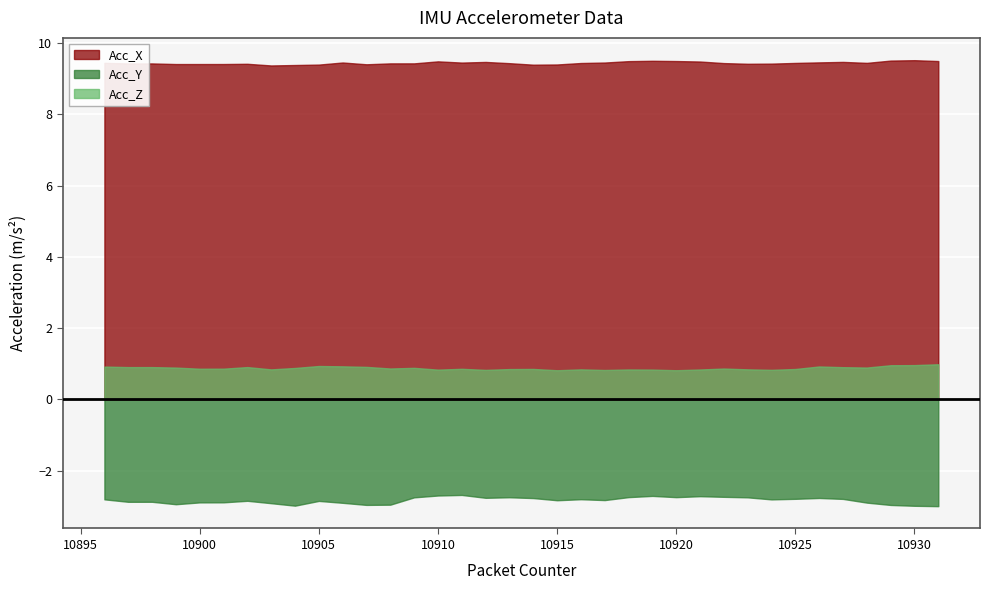

Reading right to left, what are all the values shown in this chart?

Acc_X: 10931=9.5	10930=9.5	10929=9.5	10928=9.4	10927=9.5	10926=9.5	10925=9.4	10924=9.4	10923=9.4	10922=9.4	10921=9.5	10920=9.5	10919=9.5	10918=9.5	10917=9.5	10916=9.4	10915=9.4	10914=9.4	10913=9.4	10912=9.5	10911=9.5	10910=9.5	10909=9.4	10908=9.4	10907=9.4	10906=9.5	10905=9.4	10904=9.4	10903=9.4	10902=9.4	10901=9.4	10900=9.4	10899=9.4	10898=9.4	10897=9.4	10896=9.4
Acc_Y: 10931=-3.0	10930=-3.0	10929=-3.0	10928=-2.9	10927=-2.8	10926=-2.8	10925=-2.8	10924=-2.8	10923=-2.8	10922=-2.7	10921=-2.7	10920=-2.7	10919=-2.7	10918=-2.7	10917=-2.8	10916=-2.8	10915=-2.8	10914=-2.8	10913=-2.7	10912=-2.8	10911=-2.7	10910=-2.7	10909=-2.8	10908=-3.0	10907=-3.0	10906=-2.9	10905=-2.9	10904=-3.0	10903=-2.9	10902=-2.8	10901=-2.9	10900=-2.9	10899=-2.9	10898=-2.9	10897=-2.9	10896=-2.8
Acc_Z: 10931=1.0	10930=1.0	10929=1.0	10928=0.9	10927=0.9	10926=0.9	10925=0.9	10924=0.8	10923=0.8	10922=0.9	10921=0.8	10920=0.8	10919=0.8	10918=0.8	10917=0.8	10916=0.8	10915=0.8	10914=0.9	10913=0.8	10912=0.8	10911=0.9	10910=0.8	10909=0.9	10908=0.9	10907=0.9	10906=0.9	10905=0.9	10904=0.9	10903=0.8	10902=0.9	10901=0.9	10900=0.9	10899=0.9	10898=0.9	10897=0.9	10896=0.9